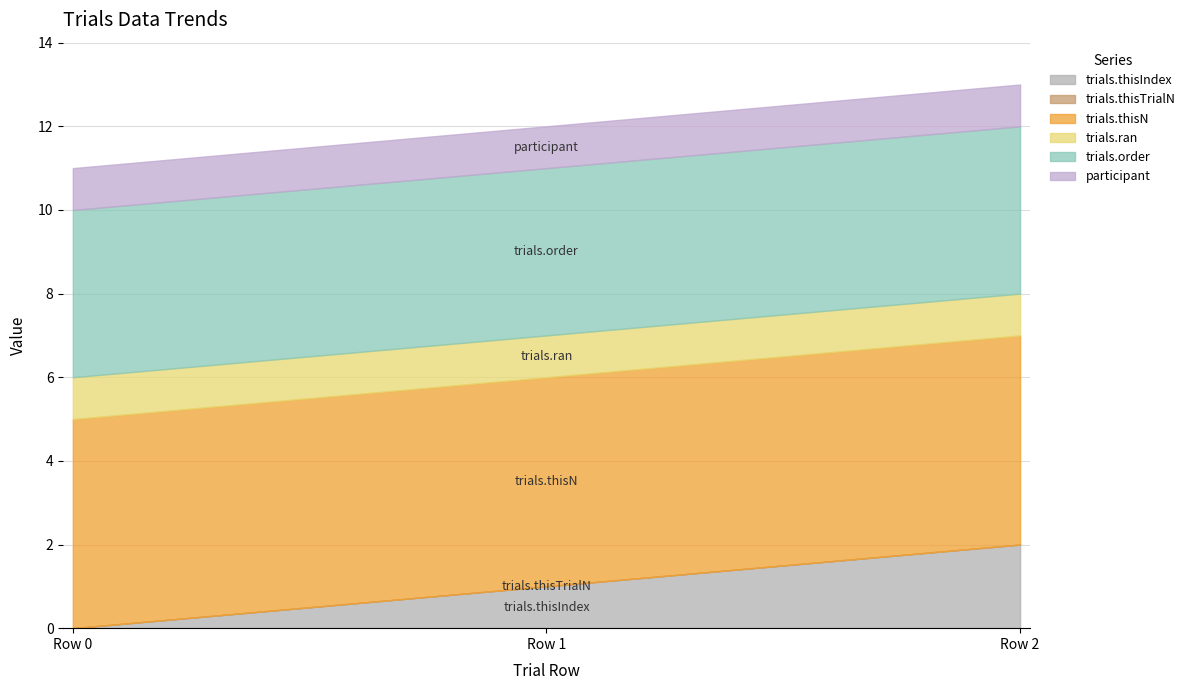

At how many categories does at least one series exceed 2?

3